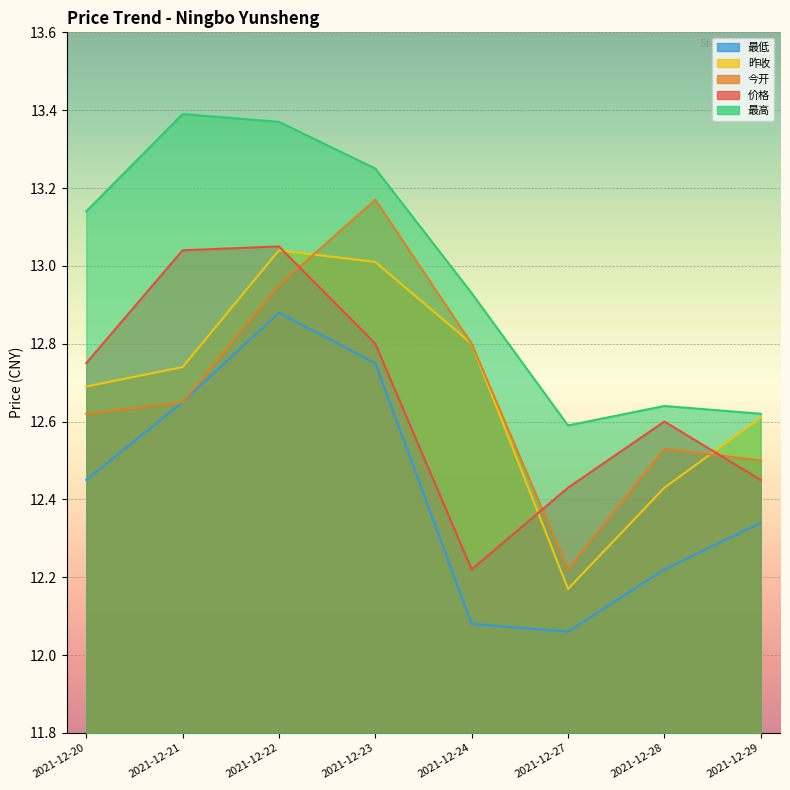

The value of 今开 at 2021-12-22 is 12.9. True or false?

True